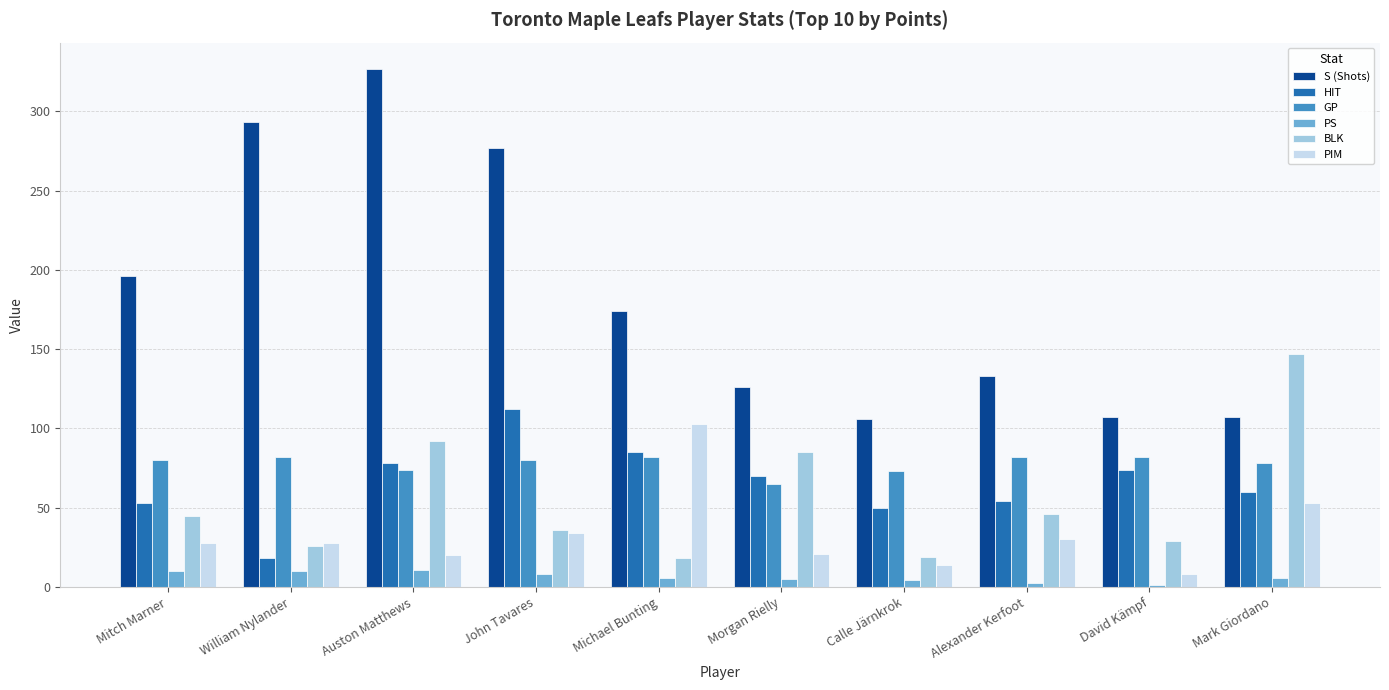

How many bars are there in total?

60